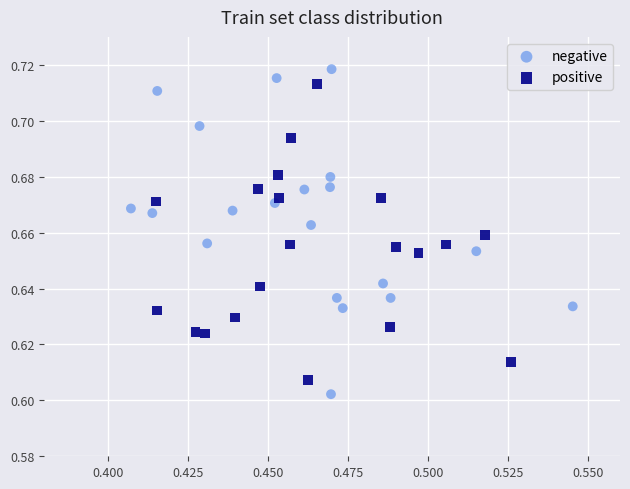

Which series reaches the maximum Y coordinate?

negative